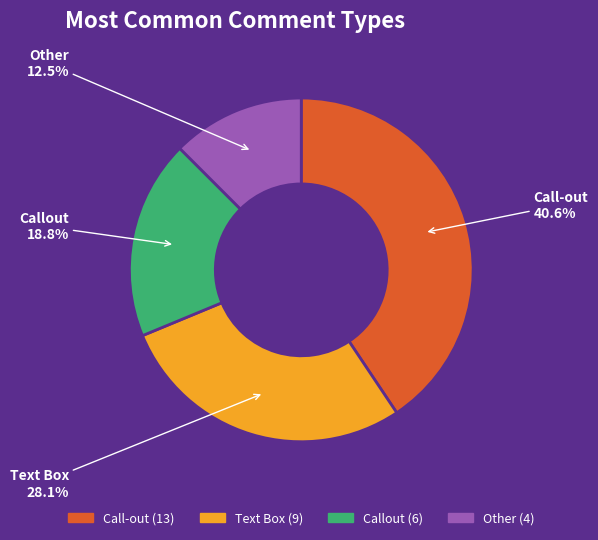

What is the ratio of the value at Text Box to the value at Call-out?

0.7